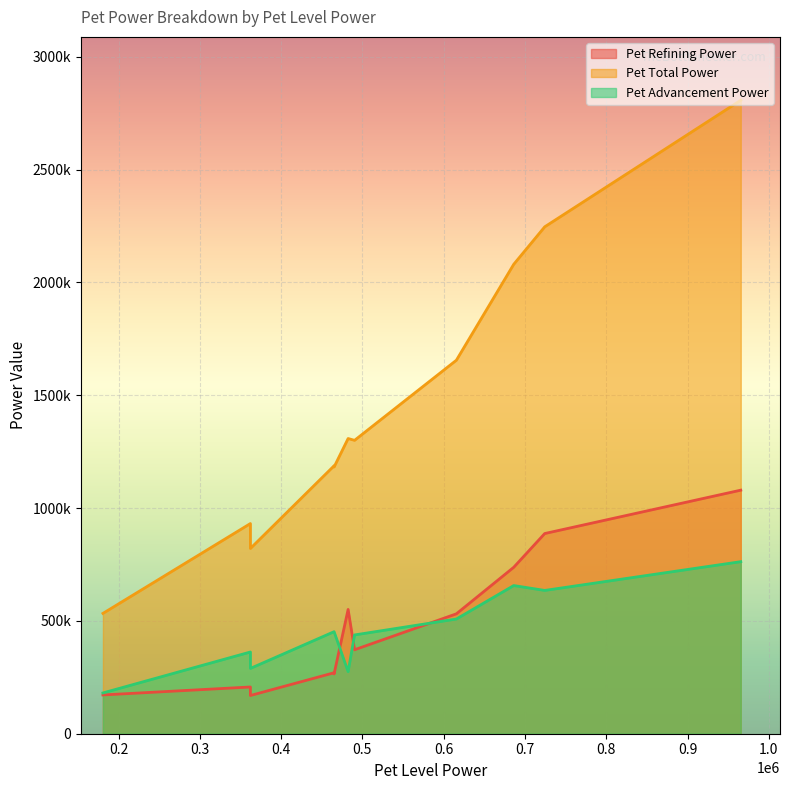

How many data points in Pet Refining Power are above 372120?

5